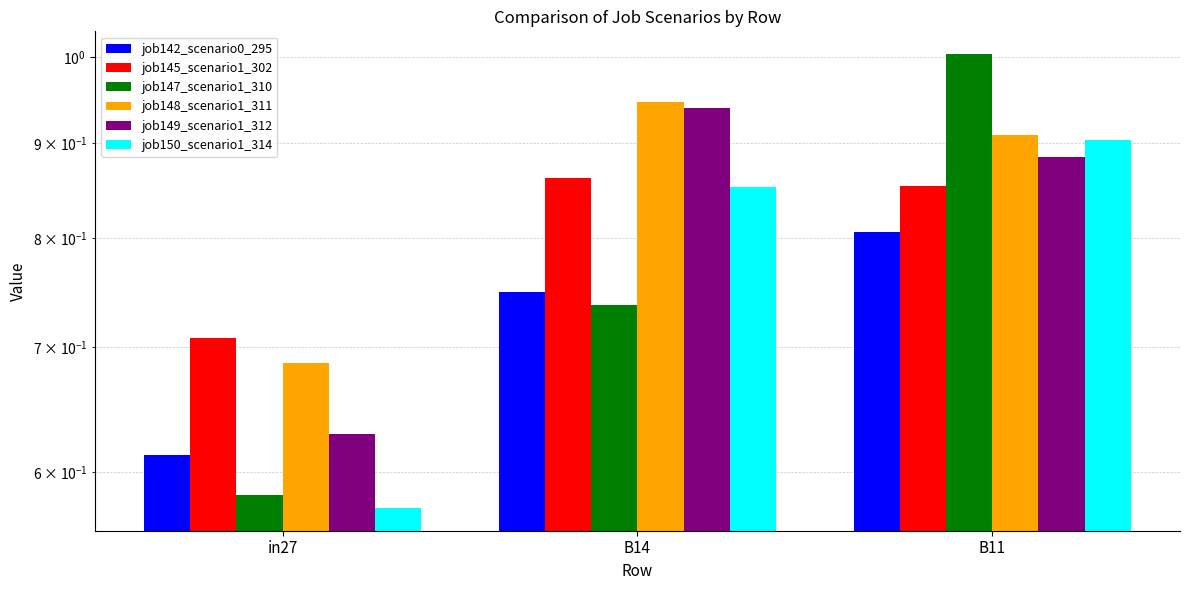

What position from the left is in27?

1